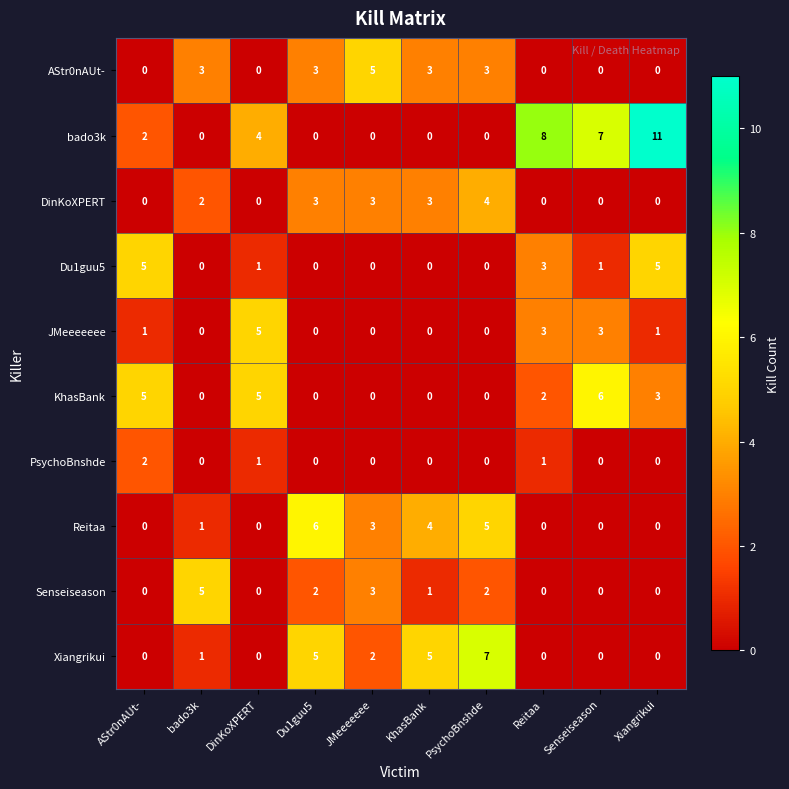

How many positive values does the KhasBank series have?

5